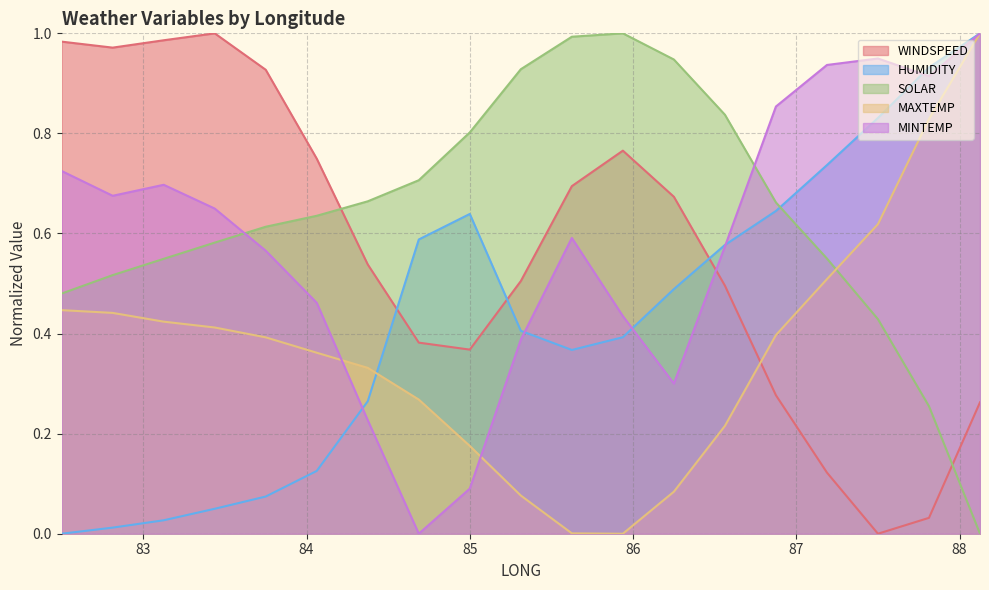

At which category does WINDSPEED reach its first local valley?

82.8125